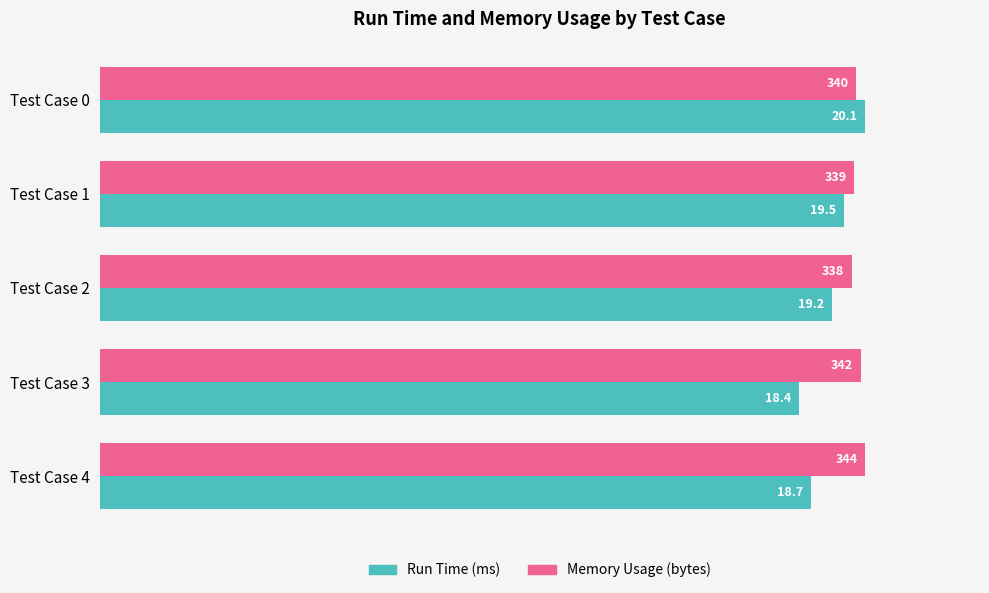

What are all the series names shown in the legend?

Run Time (ms), Memory Usage (bytes)